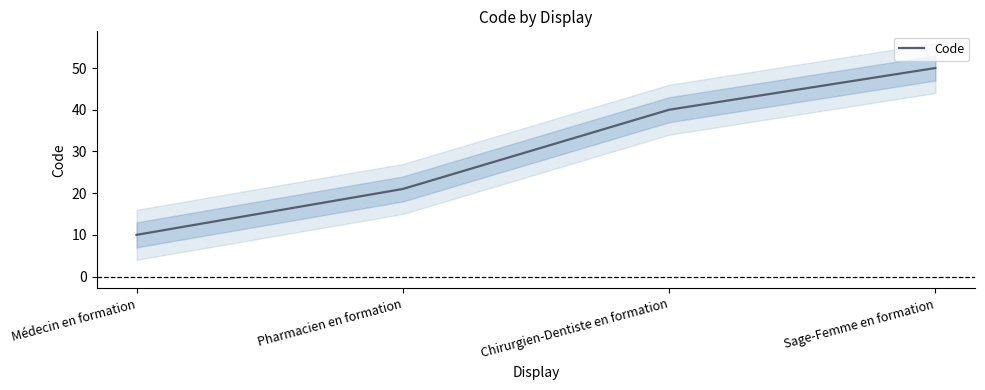

What is the ratio of the value at Sage-Femme en formation to the value at Chirurgien-Dentiste en formation?

1.2